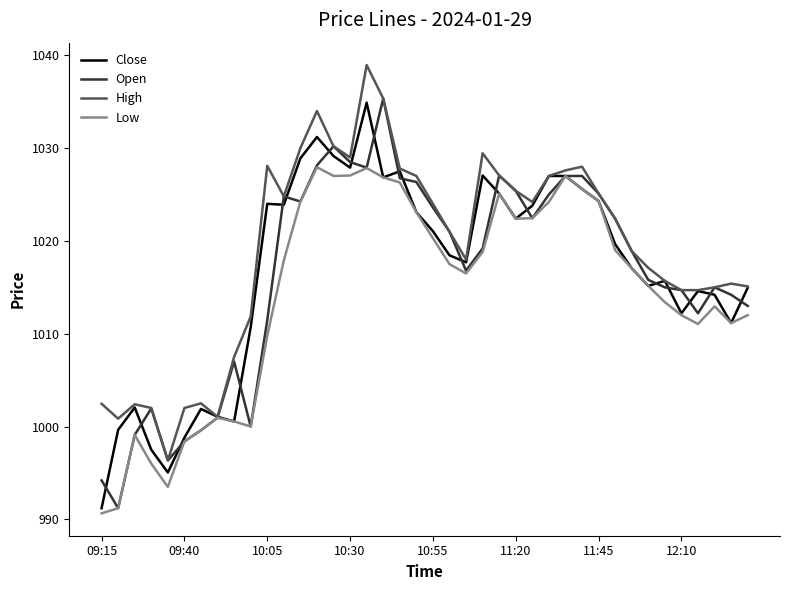

Which series has the widest spread of values?

Open